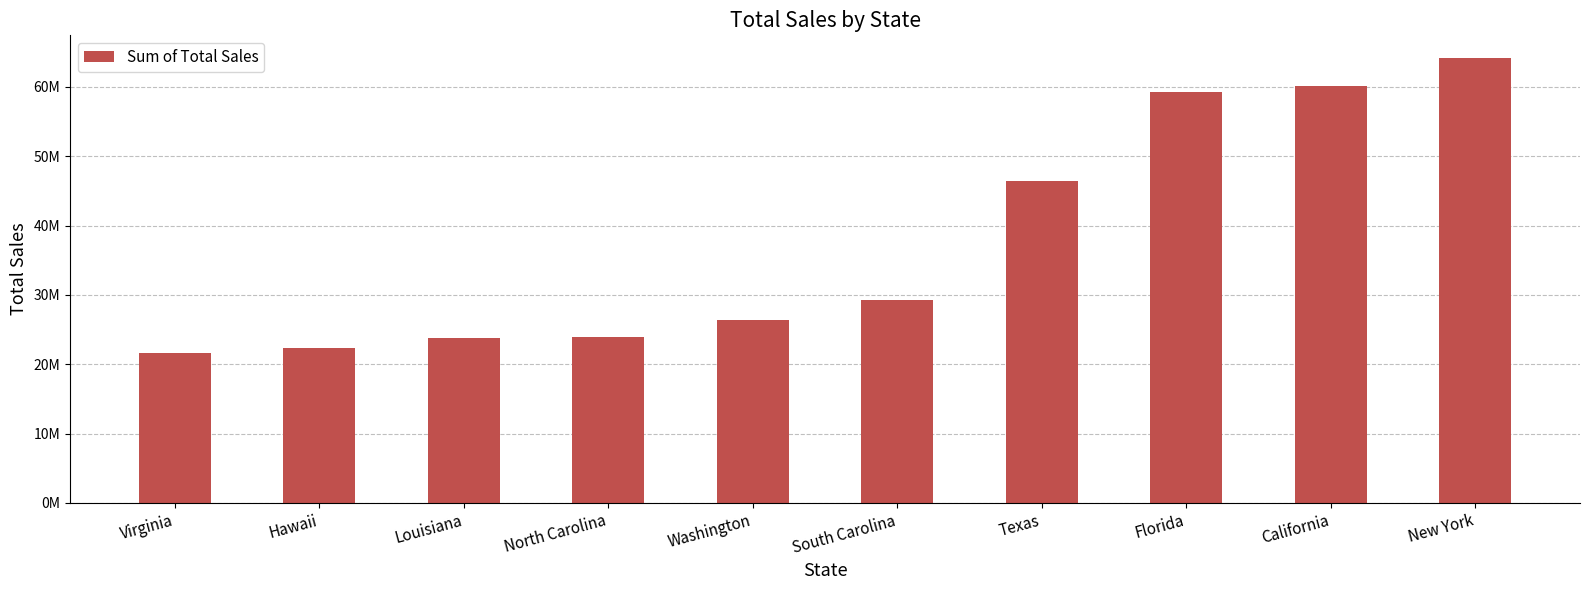

Between New York and Washington, which is larger?

New York